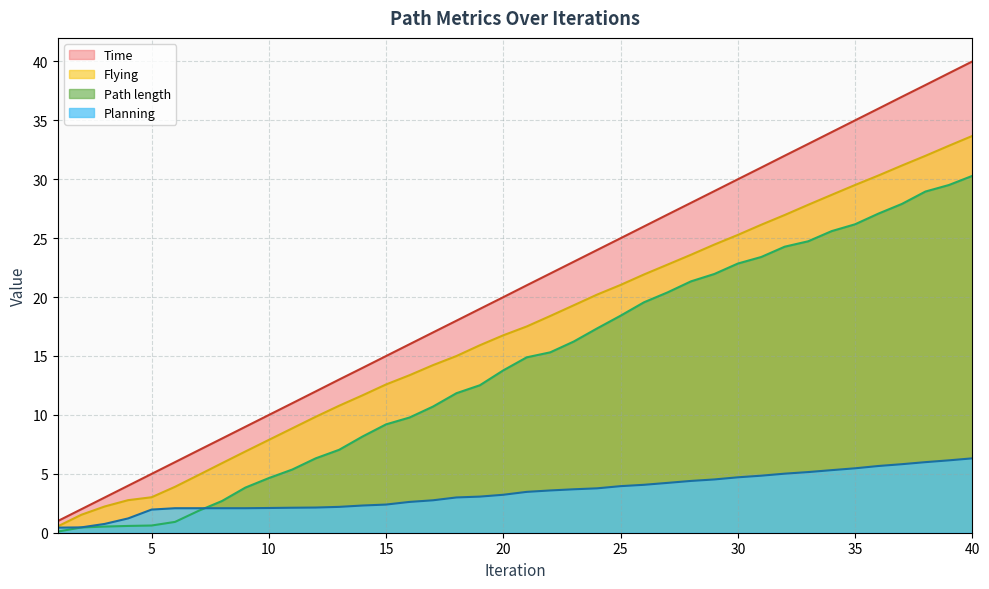

What is the difference between the maximum and second lowest values in the Time series?

38.0